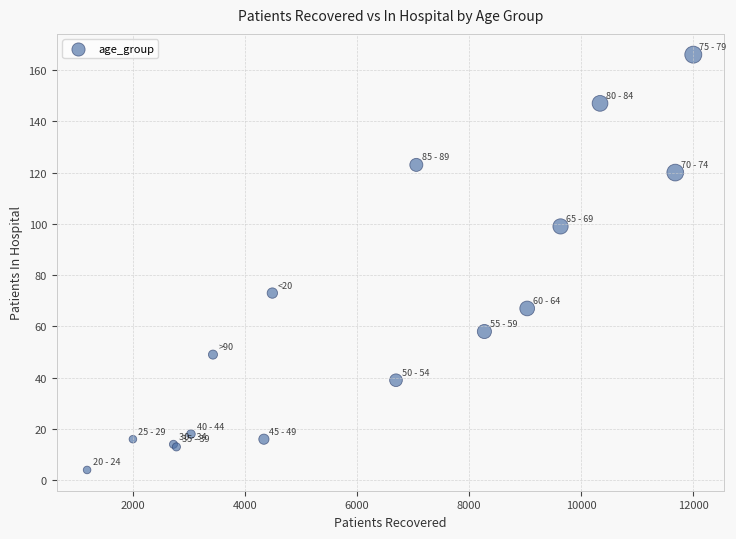

What Y value in the scatter plot is closest to 85?

73